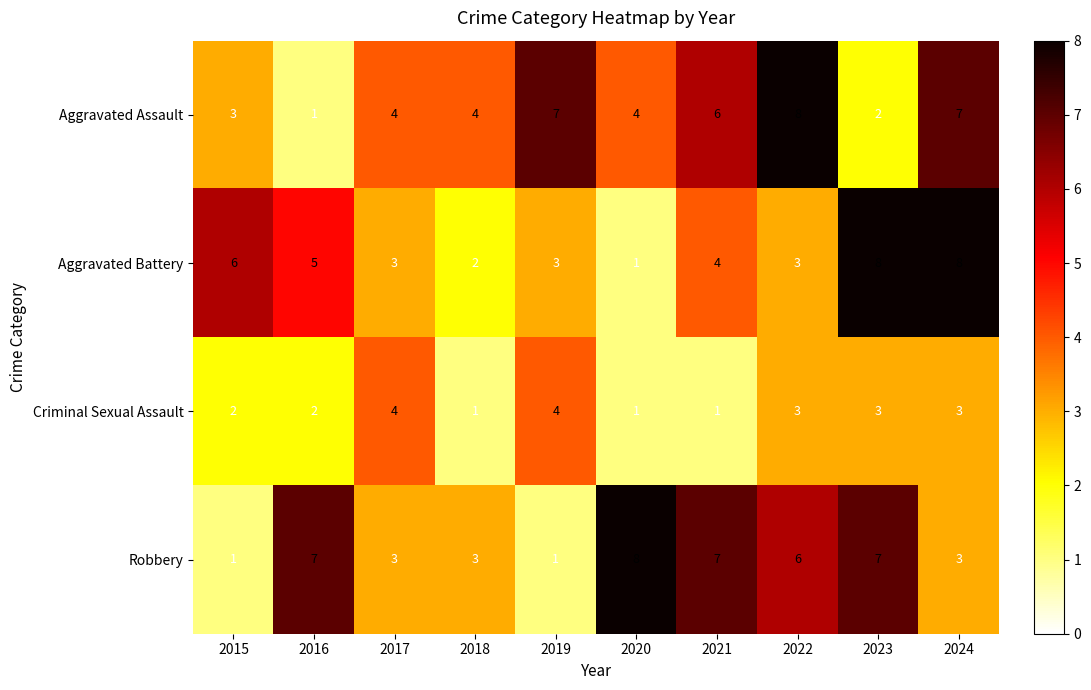

Count the Robbery values in the range 3 to 7.

7